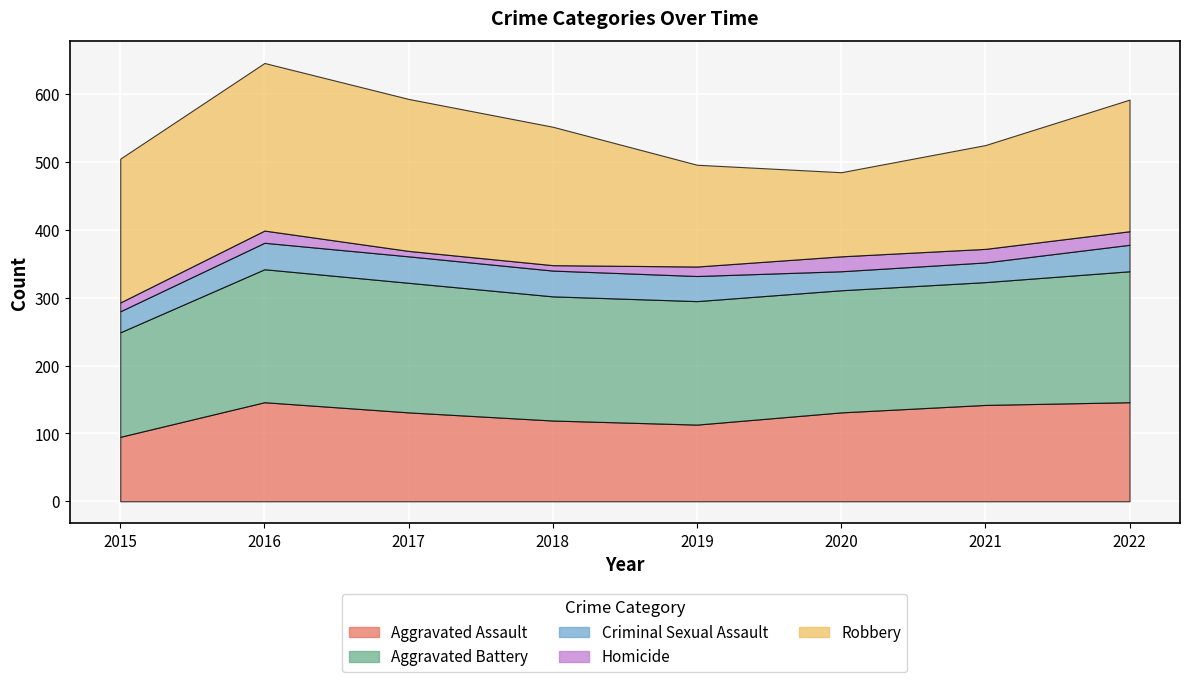

In Aggravated Assault, how many points are higher than both neighbors (excluding endpoints)?

1